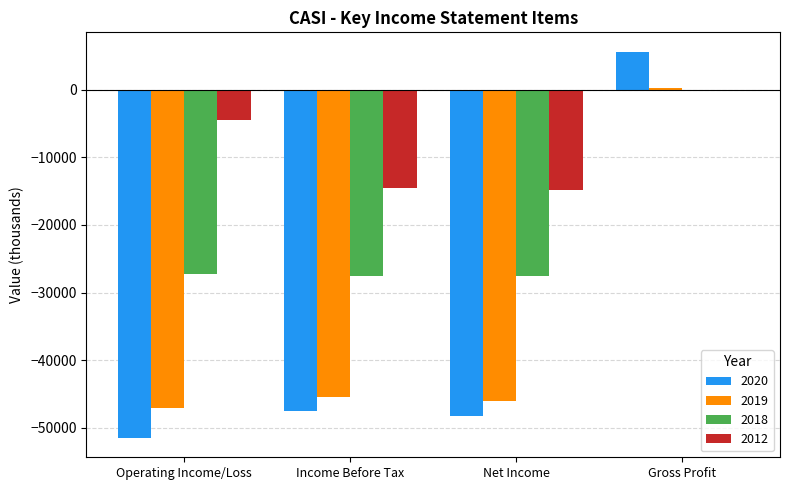

What are all the series names shown in the legend?

2020, 2019, 2018, 2012